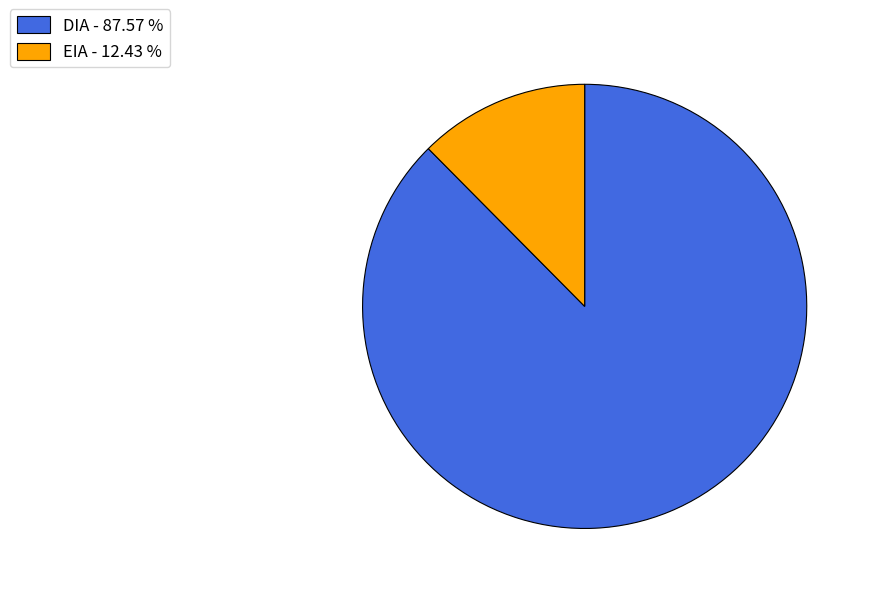

Does EIA - 12.43 % represent more than half of the total?

No